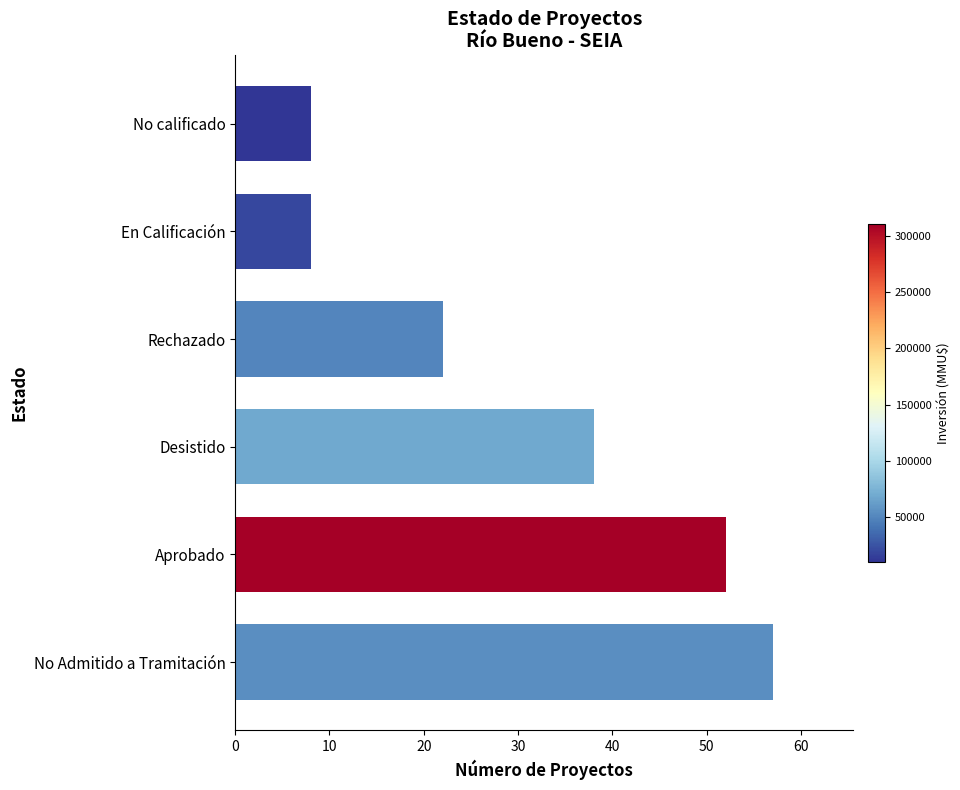

What is the sum of the values at Desistido and No Admitido a Tramitación?

95